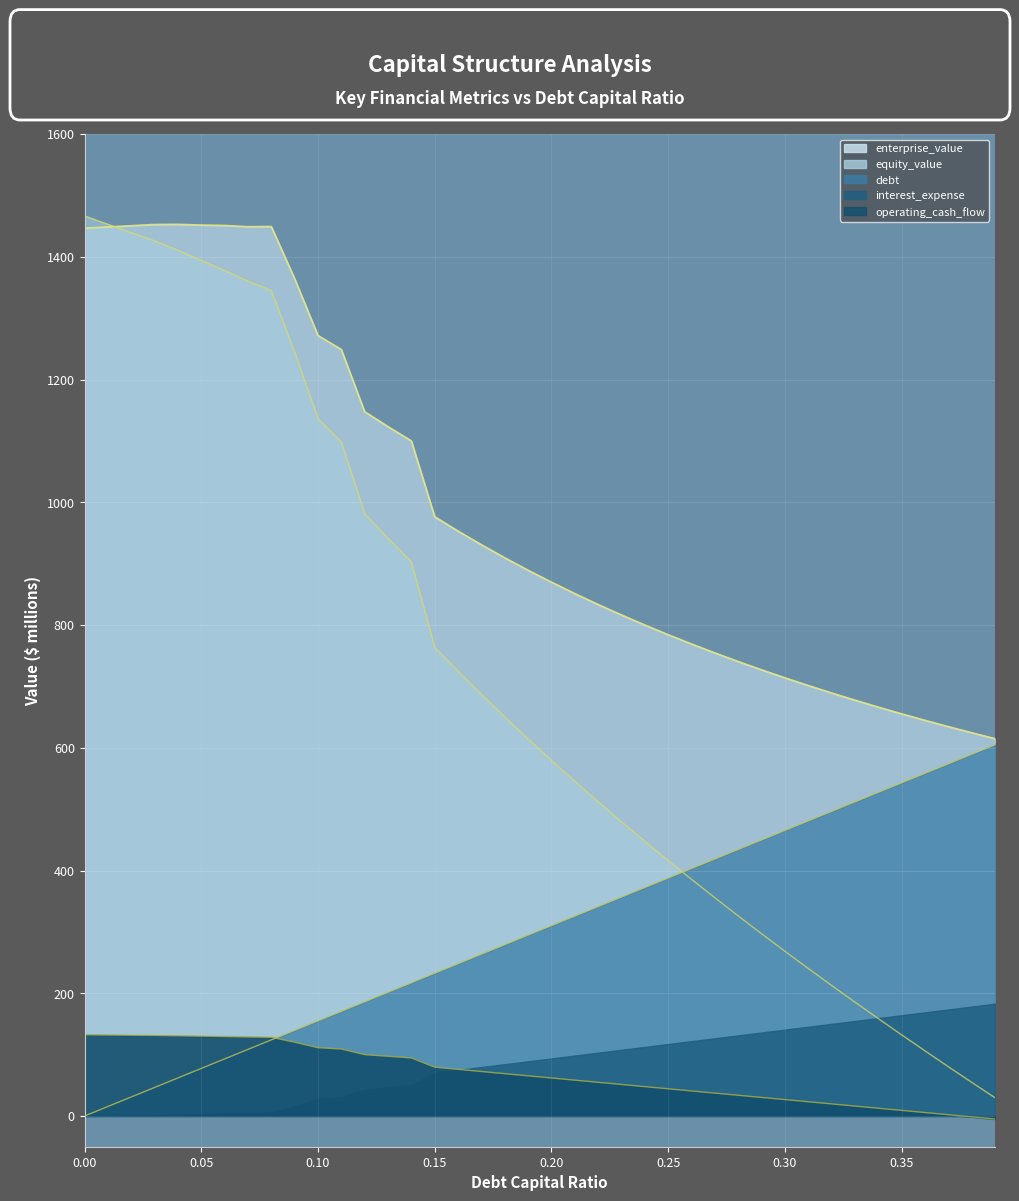

What is the maximum value for debt?

604.9